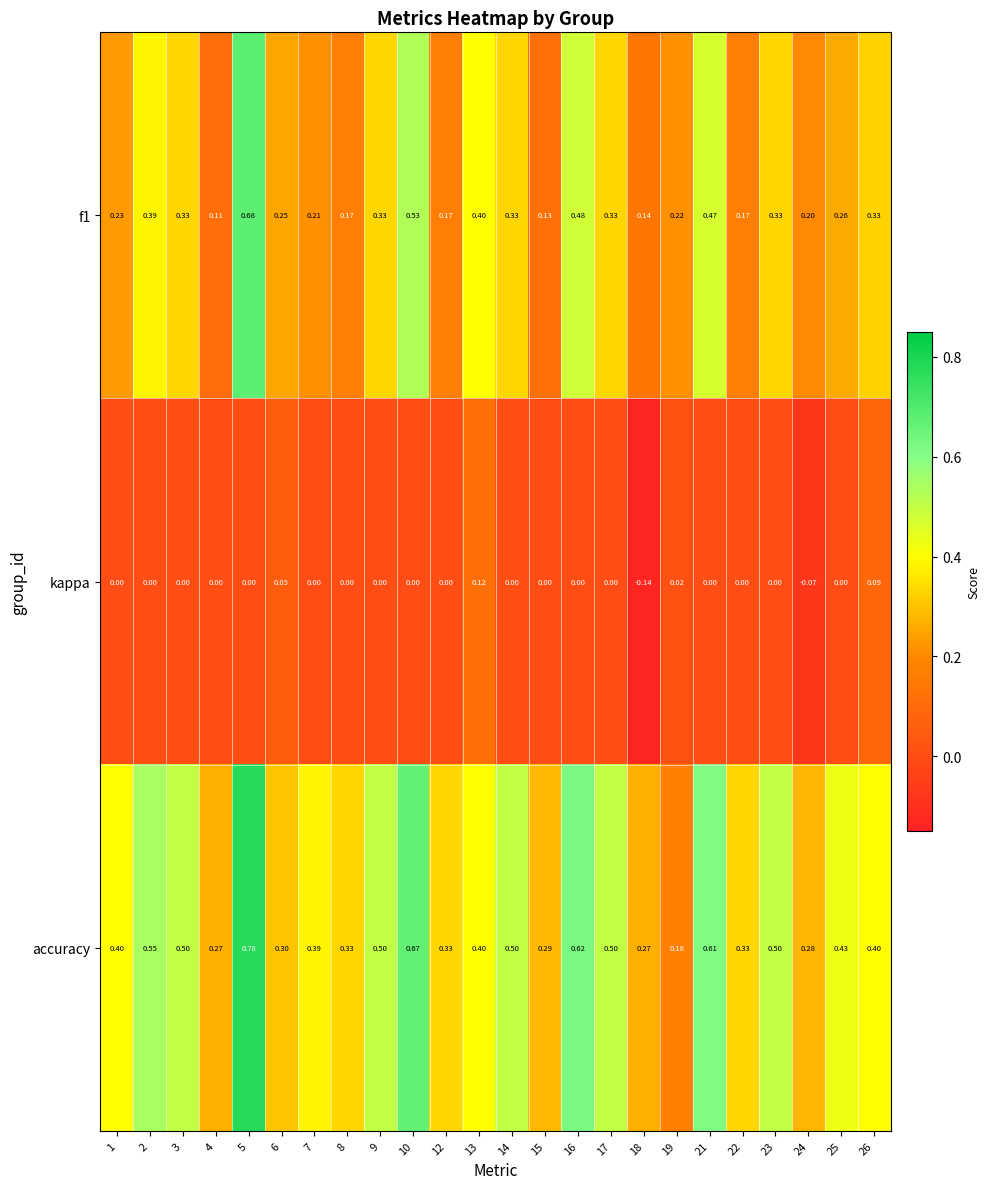

Which series changed the most between 9 and 18?

accuracy